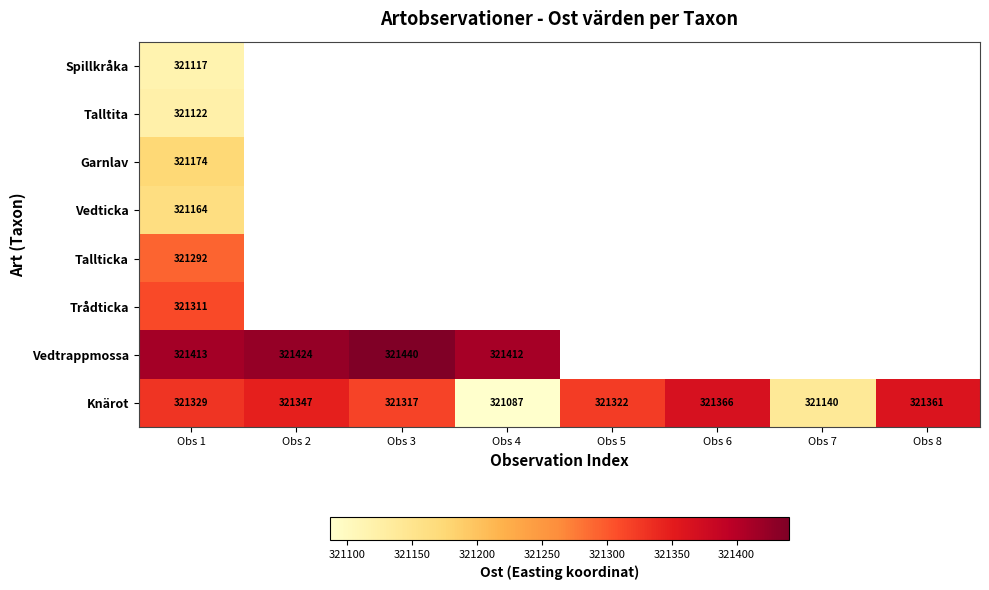

Which has a higher value, Obs 3 or Obs 8?

Obs 8